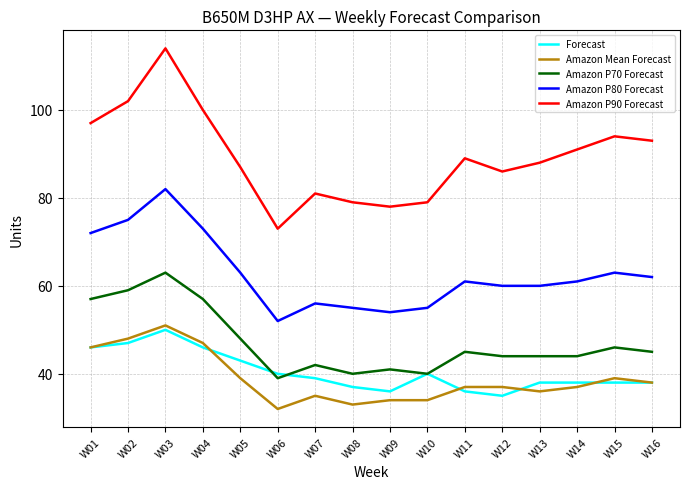

Where does the Forecast series first go above 39?

W01